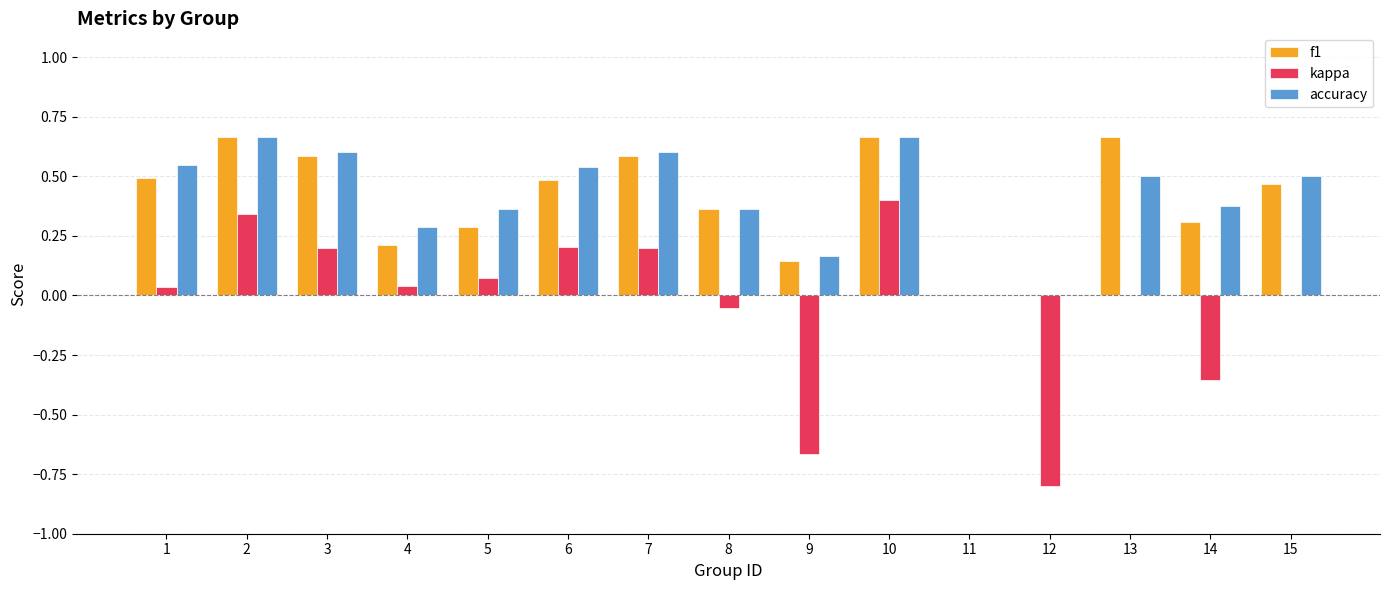

How many distinct data groups are displayed?

3